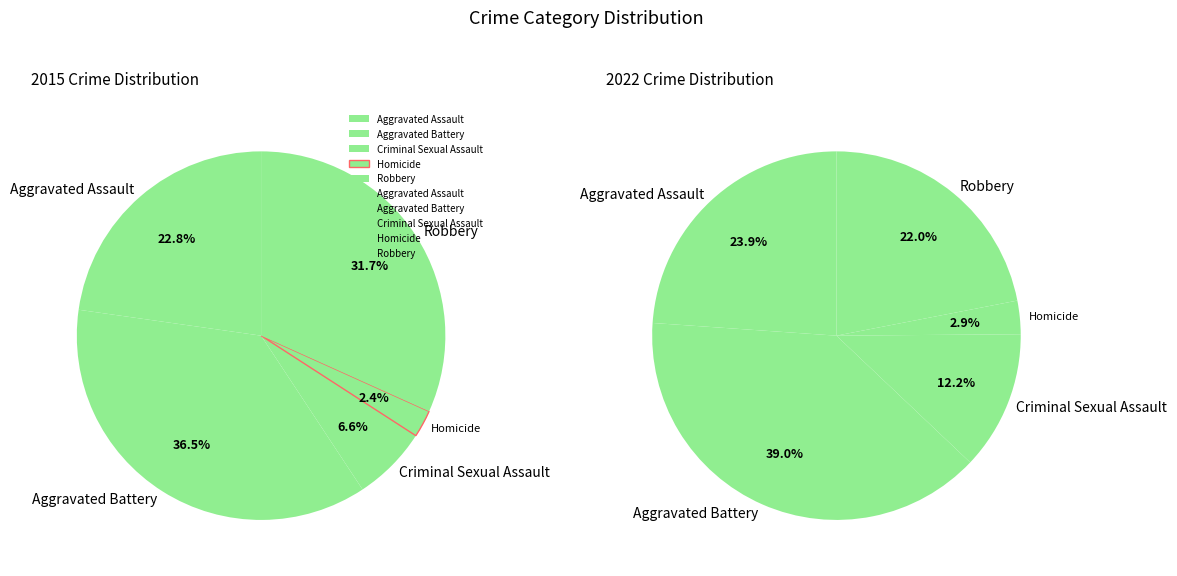

Is Robbery the majority of the pie?

No